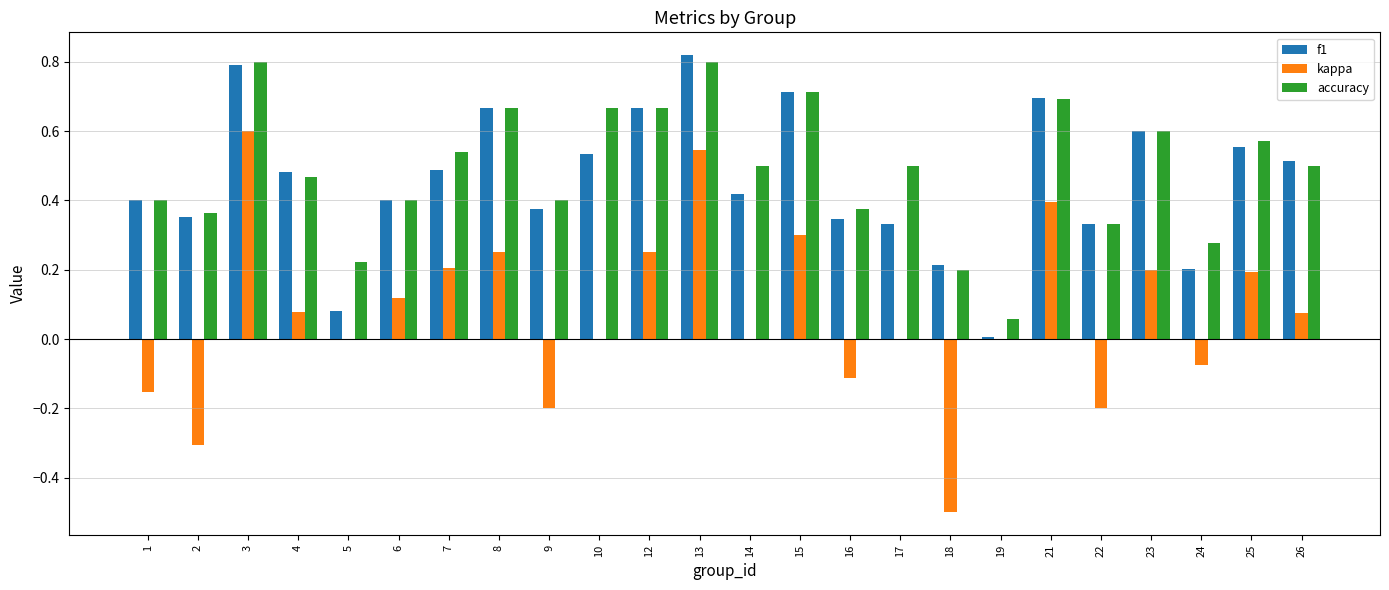

What is the sum of the f1 values at 3 and 17?

1.1